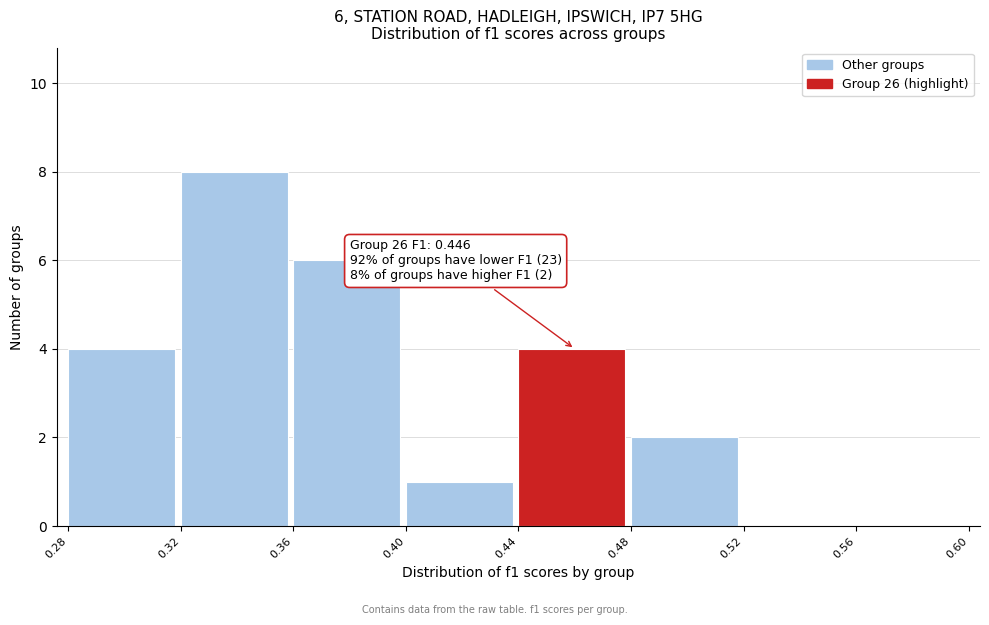

Which range on the x-axis has the tallest bar?

0.32 to 0.36